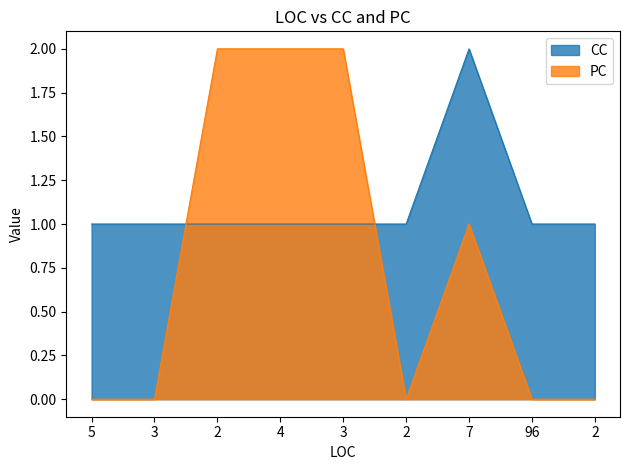

Reading left to right, list all the values displayed in this chart.

CC: 1	1	1	1	1	1	2	1	1
PC: 0	0	2	2	2	0	1	0	0